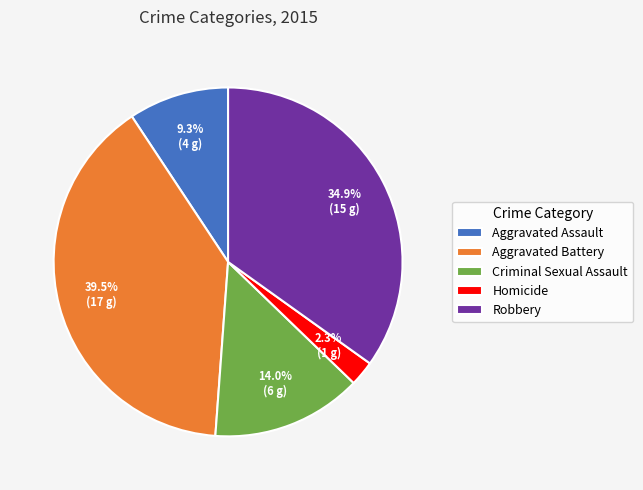

What percentage do Criminal Sexual Assault and Homicide together represent?

16.3%